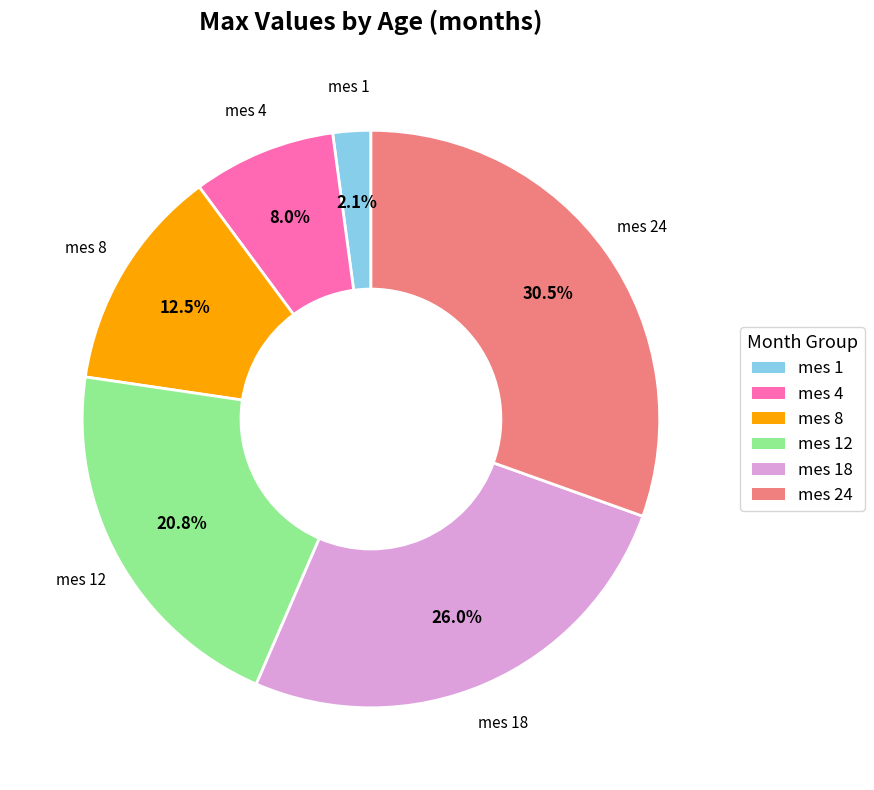

Rank the categories by value from lowest to highest.

mes 1, mes 4, mes 8, mes 12, mes 18, mes 24